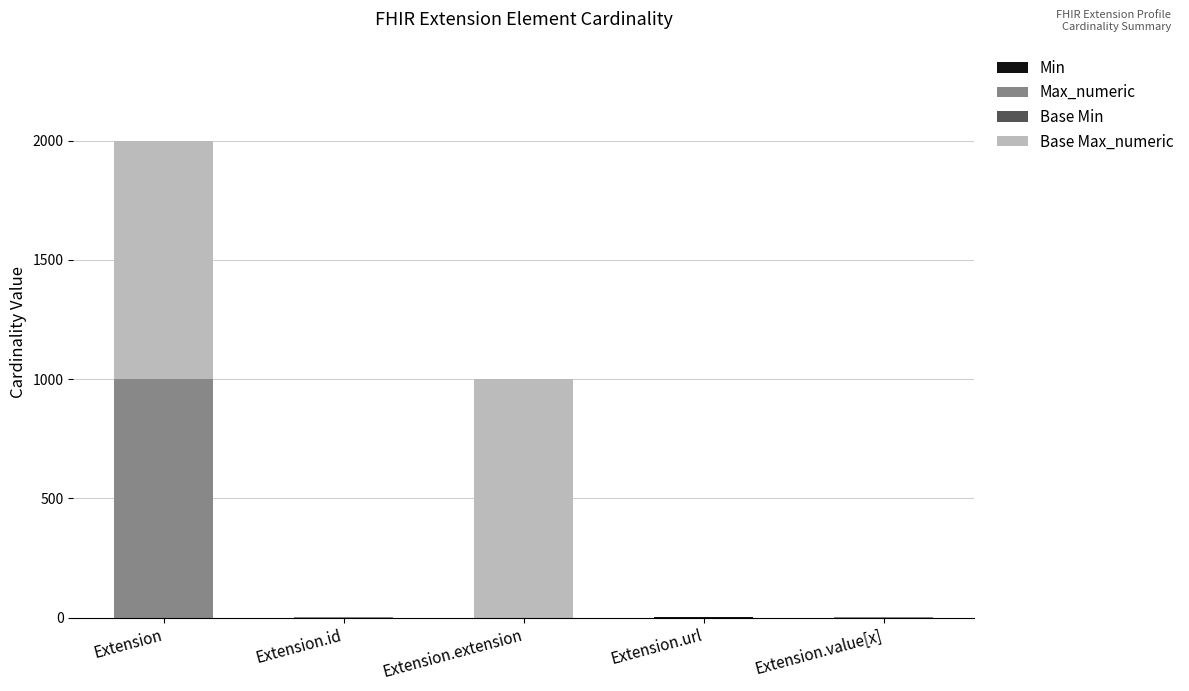

At which category is the sum across all series the highest?

Extension